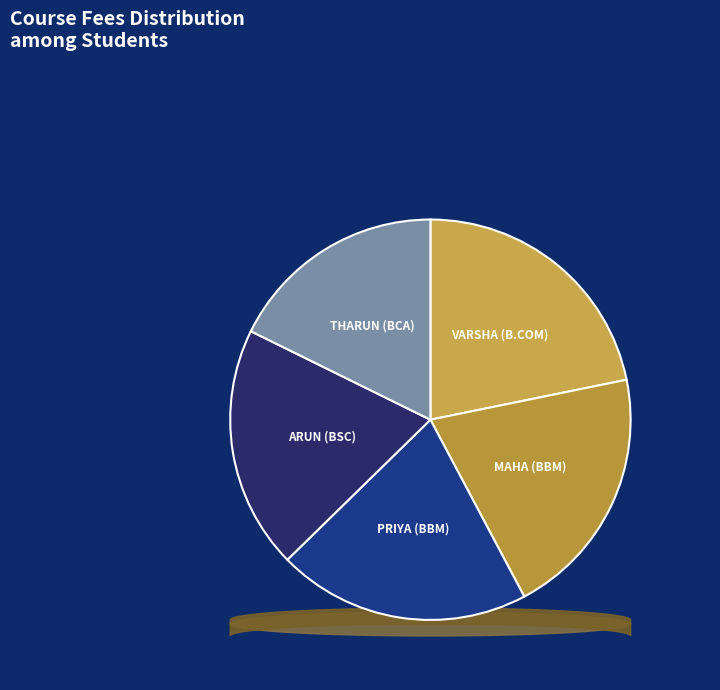

What percentage is the MAHA (BBM) slice, to the nearest percent?

20%